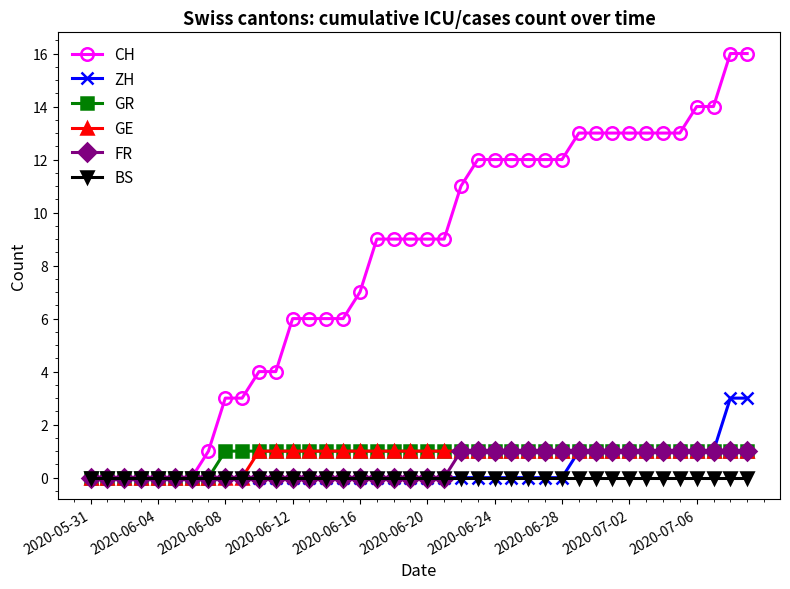

What is the value of the GE point at the 21st from the left?

1